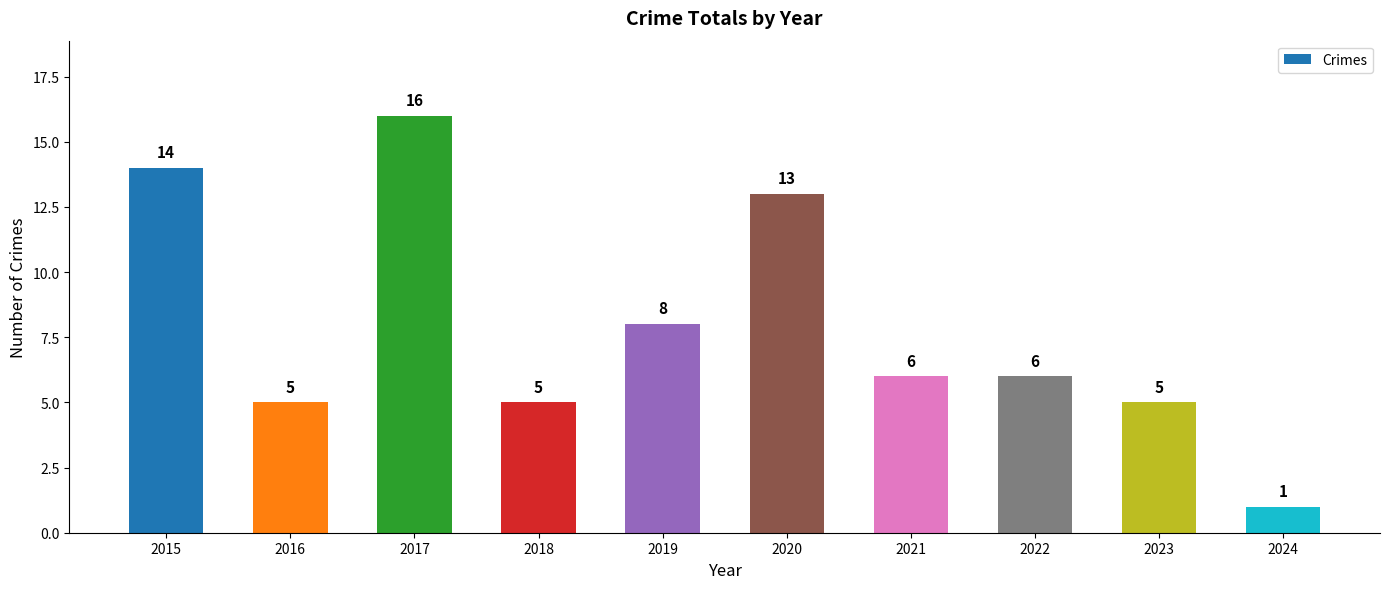

What is the difference between the values at 2019 and 2015?

6